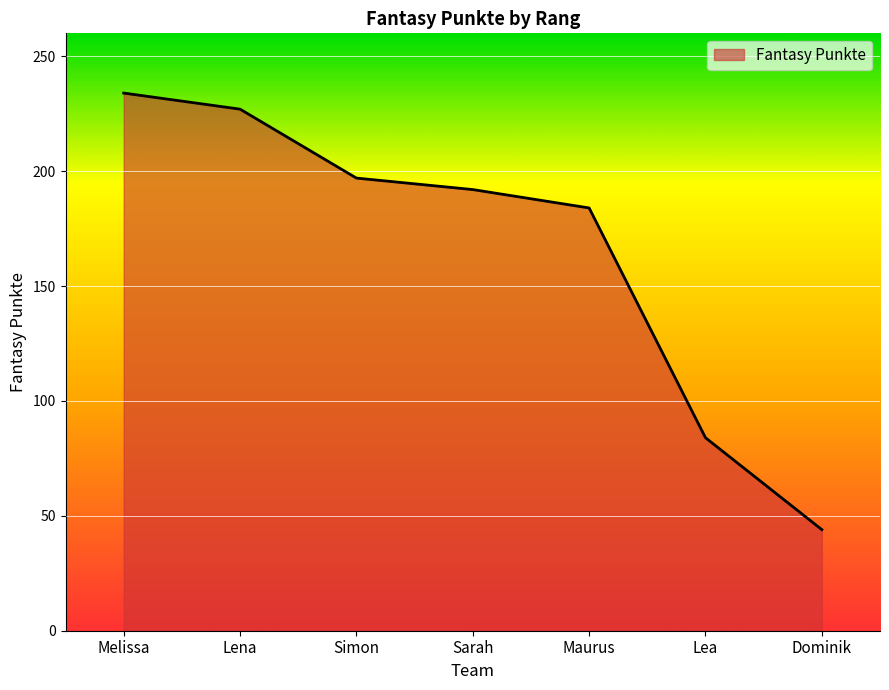

Rank the categories by value from lowest to highest.

Dominik, Lea, Maurus, Sarah, Simon, Lena, Melissa